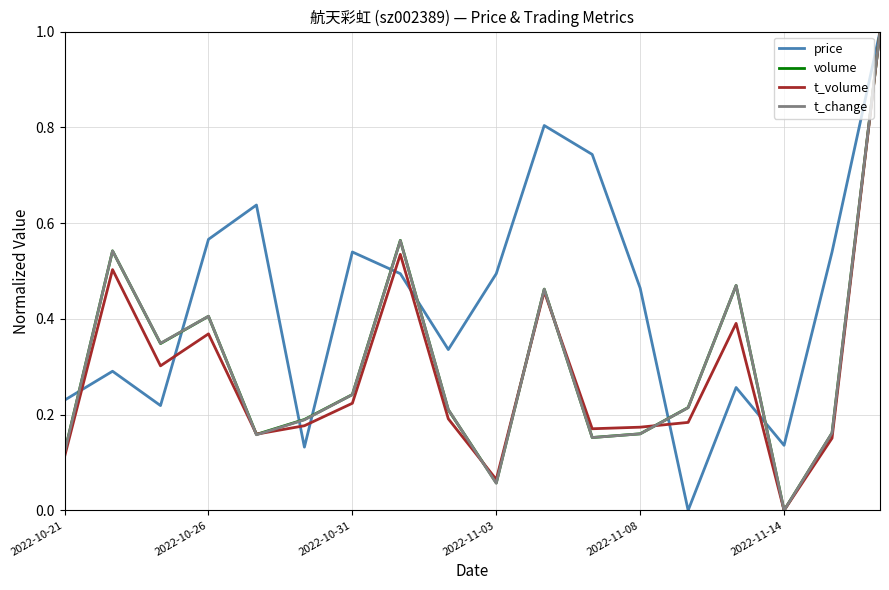

What is the highest value of the t_change series?

1.0